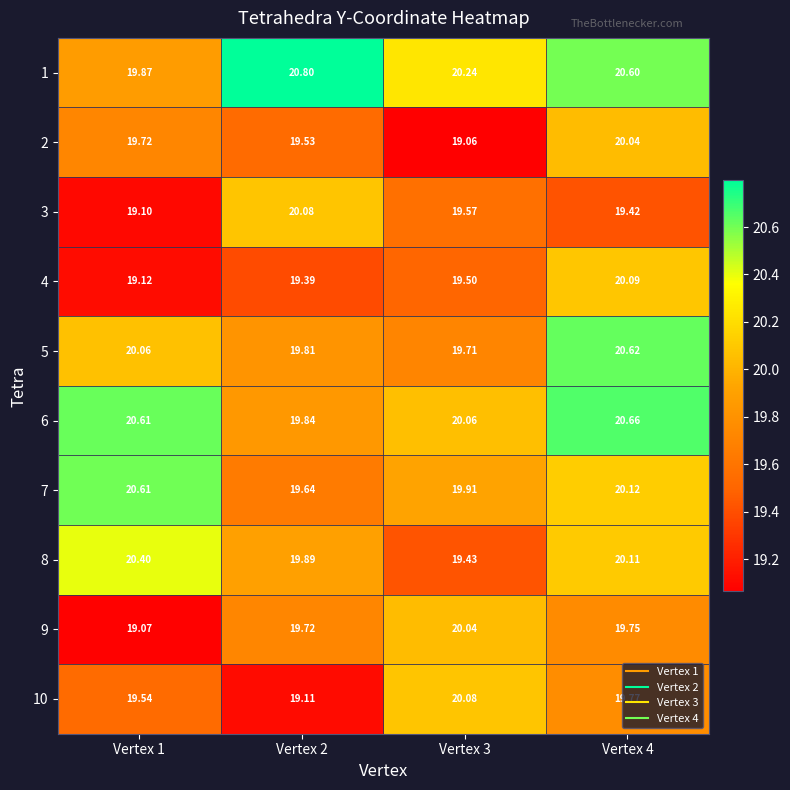

Is the value of 3 at Vertex 4 greater than the value of 5 at Vertex 4?

No